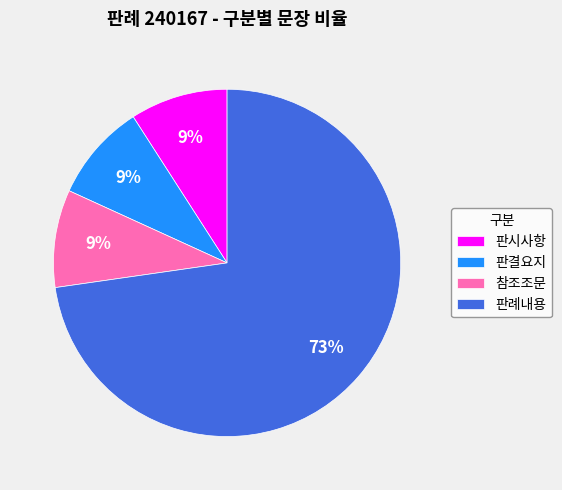

Is 판결요지 the majority of the pie?

No